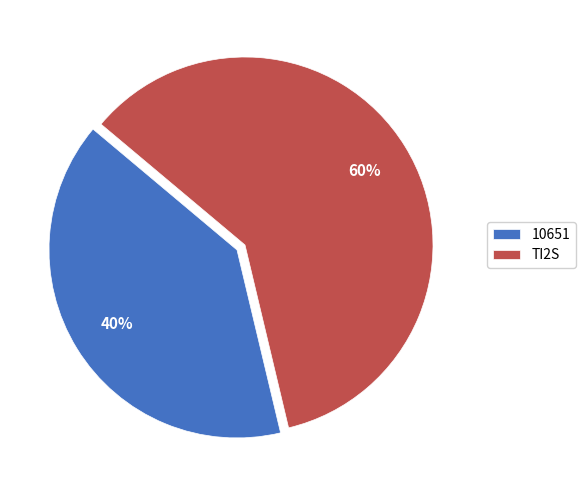

True or false: 10651 accounts for 40% of the total.

True